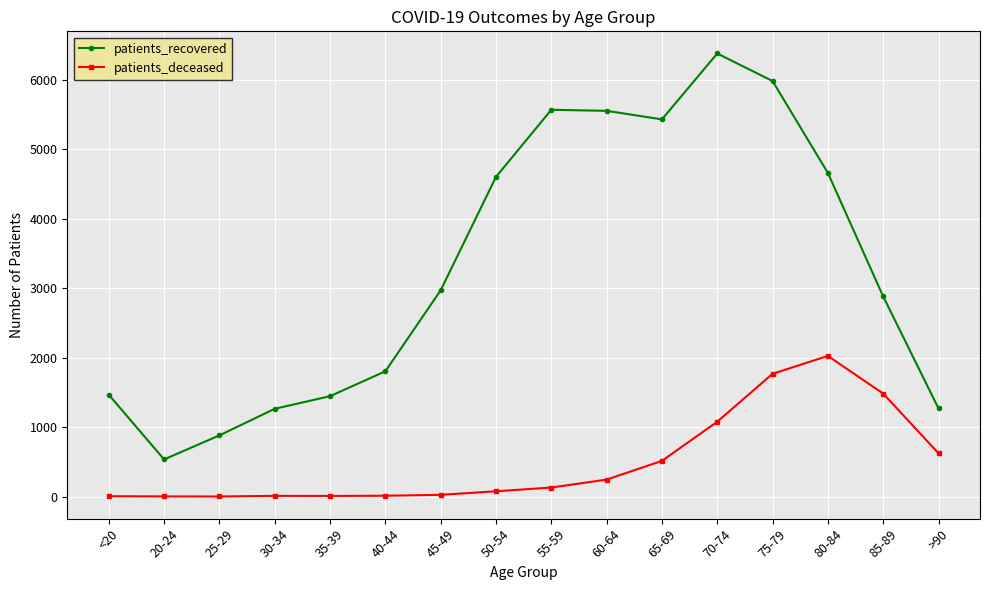

Is the value of patients_deceased at 75-79 greater than the value of patients_recovered at 20-24?

Yes